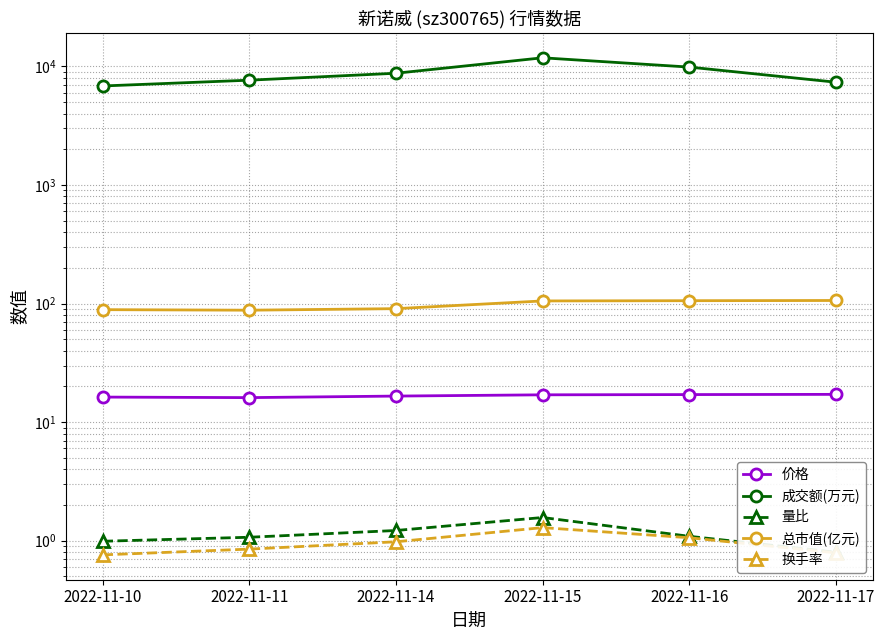

Count the number of categories in the chart.

6